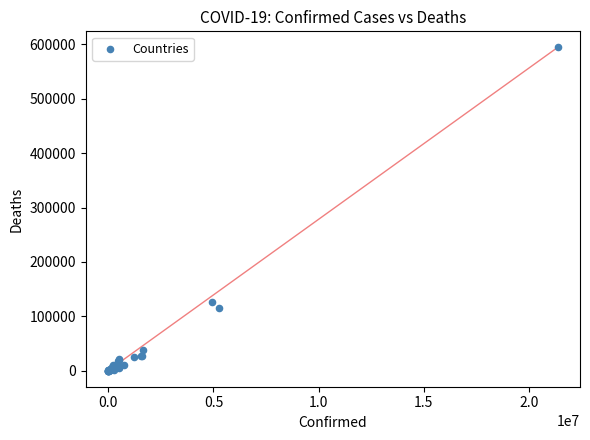

What Y value in the scatter plot is closest to 297223?

126145